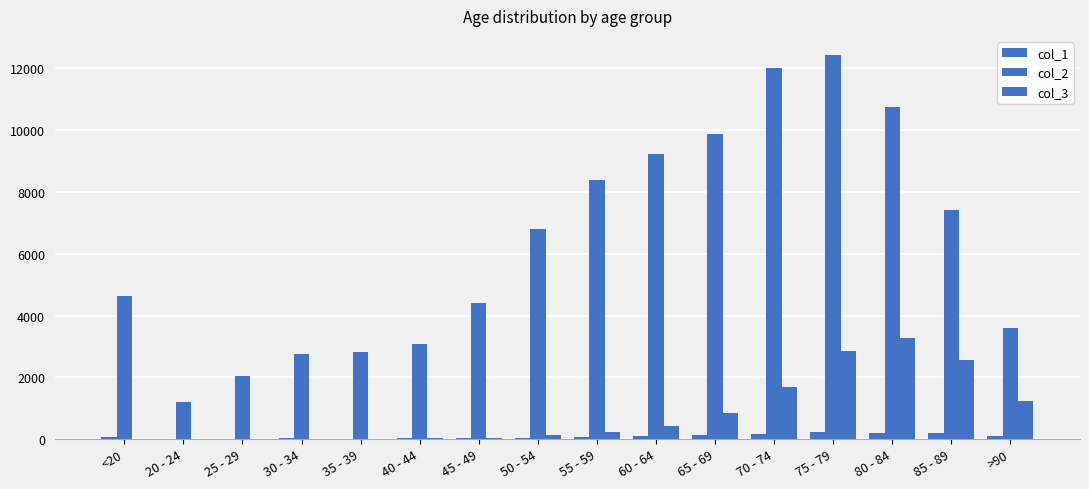

What is the sum of the col_2 values at 35 - 39 and 60 - 64?

12050